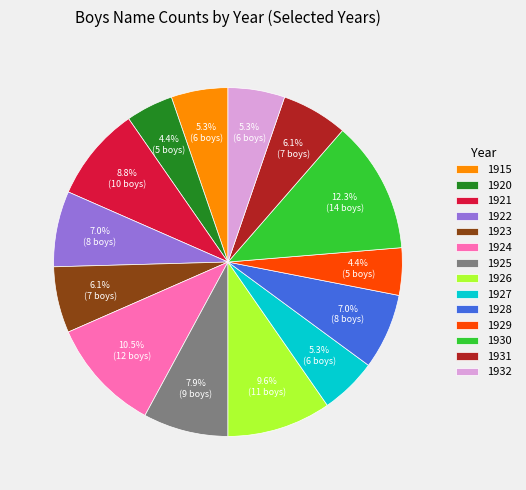

What is the ratio of the value at 1923 to the value at 1920?

1.4